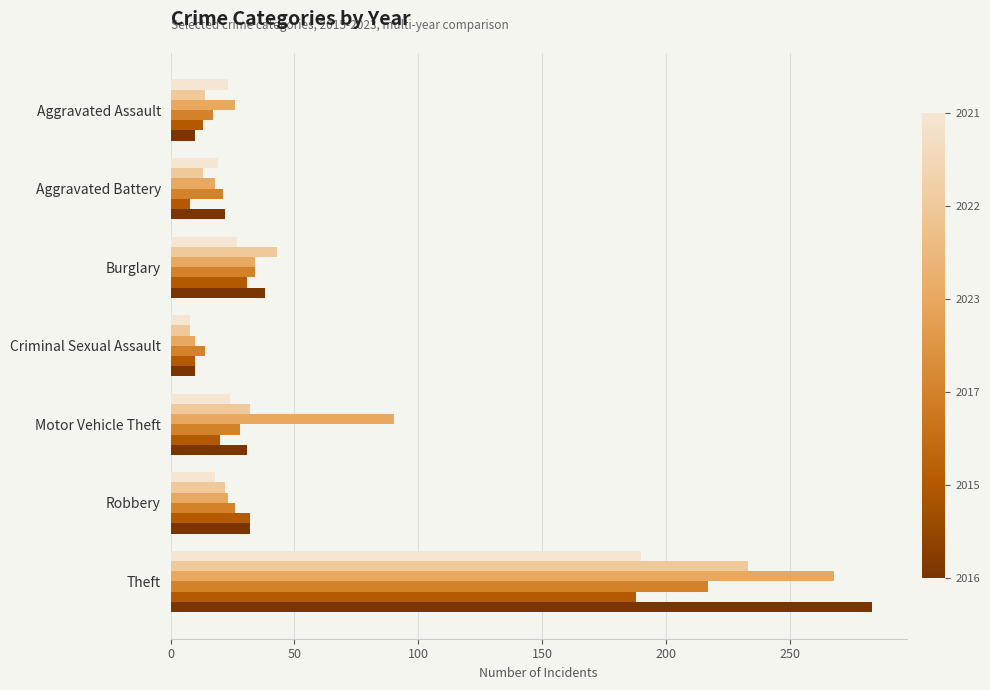

What is the smallest value displayed?

8